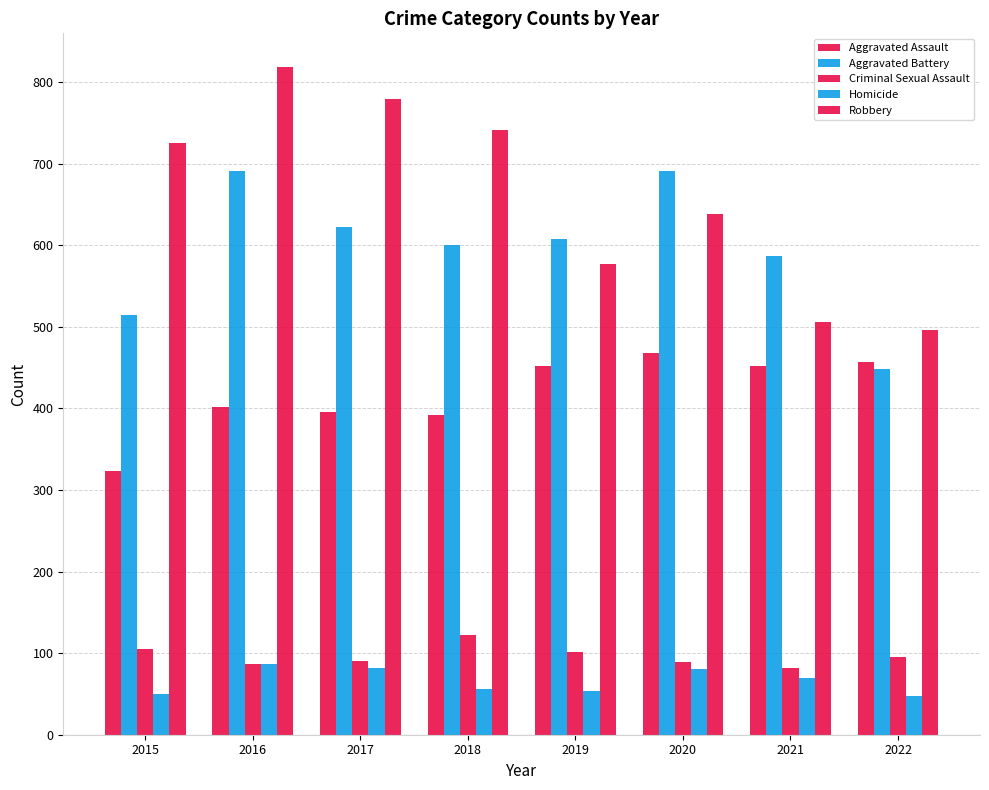

Reading left to right, what are all the values shown in this chart?

Aggravated Assault: 2015=323	2016=402	2017=396	2018=392	2019=452	2020=468	2021=452	2022=457
Aggravated Battery: 2015=515	2016=691	2017=623	2018=600	2019=608	2020=691	2021=587	2022=448
Criminal Sexual Assault: 2015=105	2016=87	2017=90	2018=122	2019=102	2020=89	2021=82	2022=95
Homicide: 2015=50	2016=87	2017=82	2018=56	2019=53	2020=81	2021=69	2022=47
Robbery: 2015=726	2016=819	2017=780	2018=741	2019=577	2020=639	2021=506	2022=496